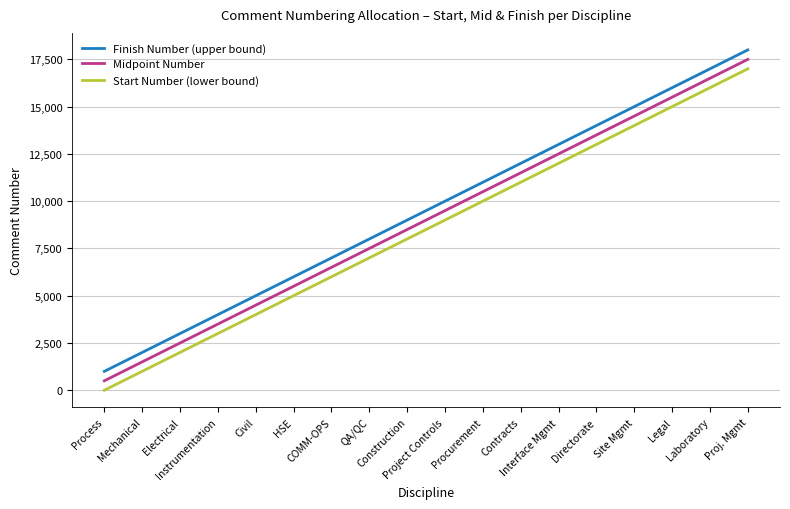

True or false: Midpoint Number and Start Number (lower bound) cross at least once.

False